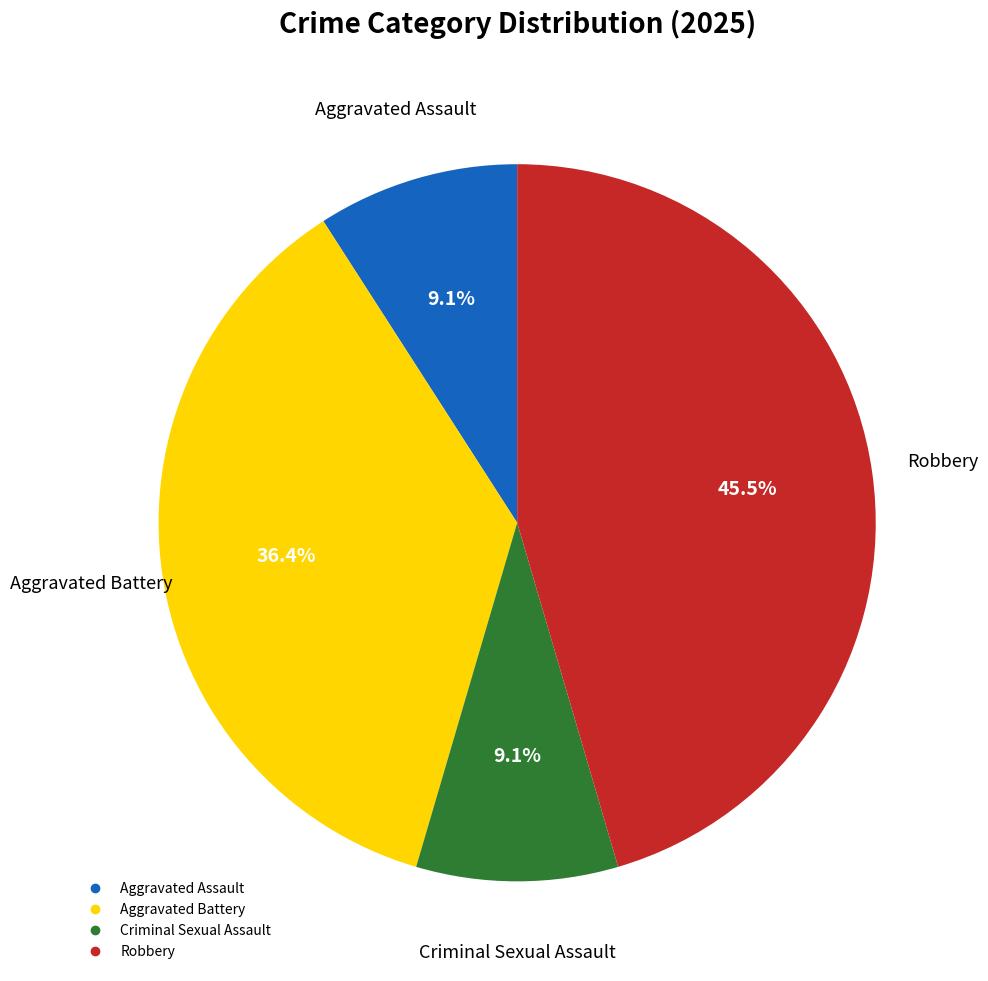

What is the largest slice in the pie chart?

Robbery